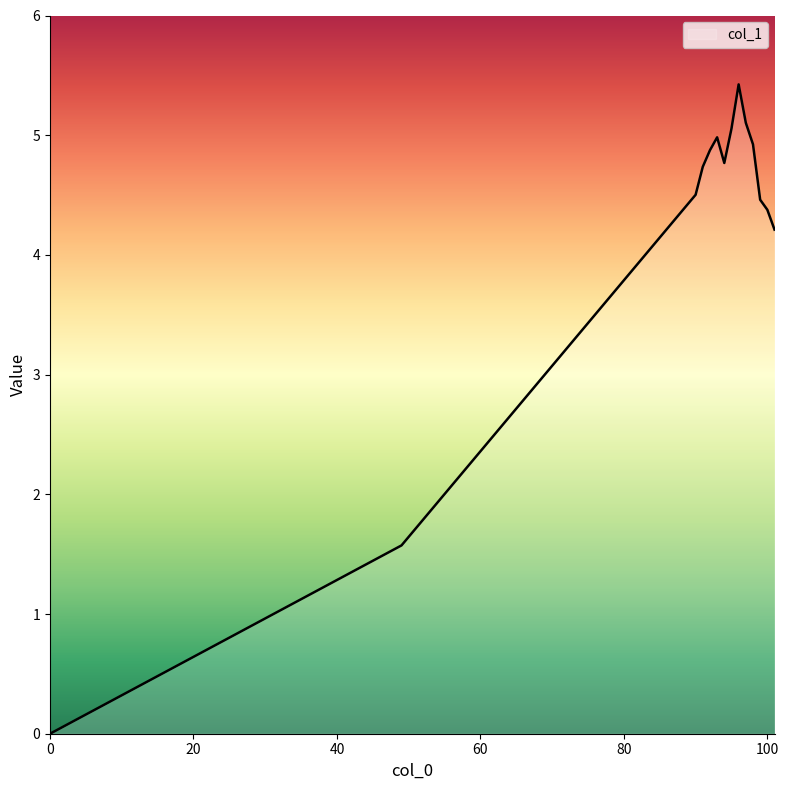

What is the greatest value displayed?

5.4